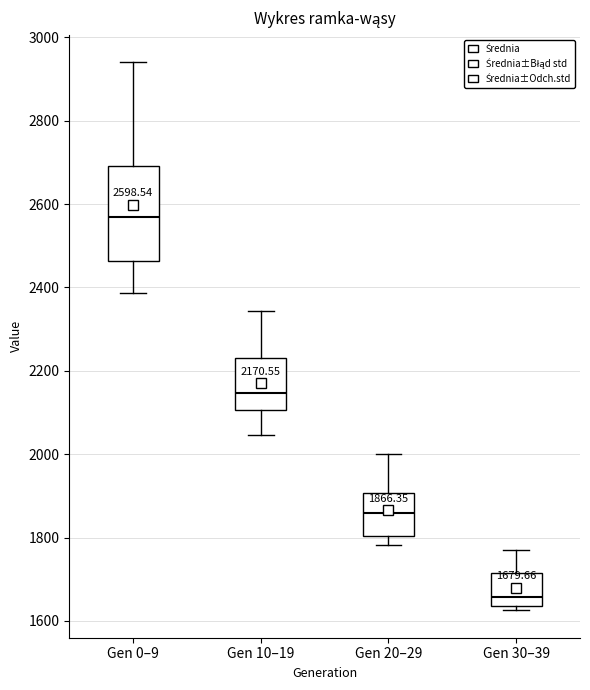

Which box has the lowest median line?

Gen 30–39